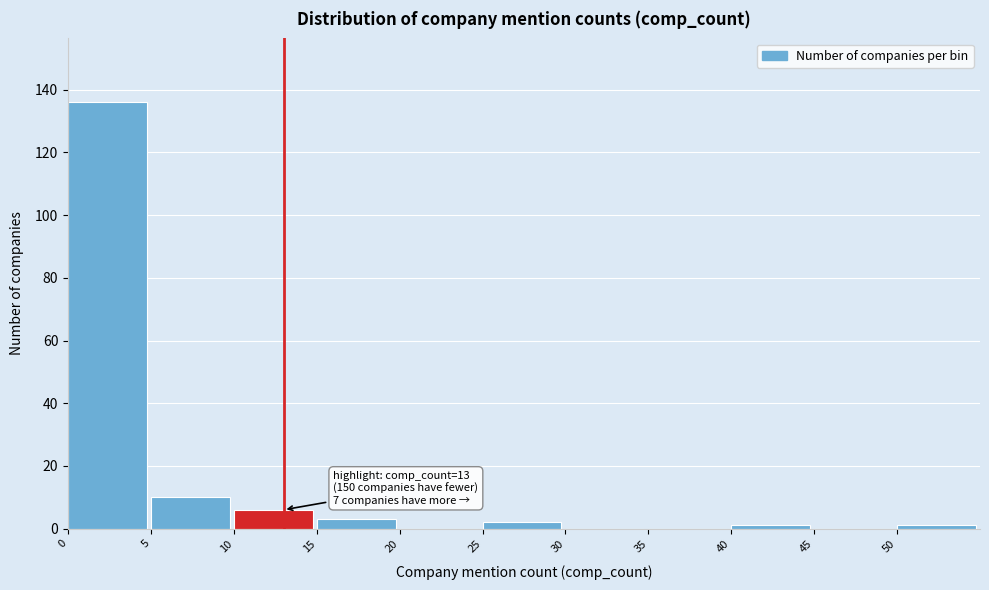

Which range on the x-axis has the tallest bar?

0 to 5